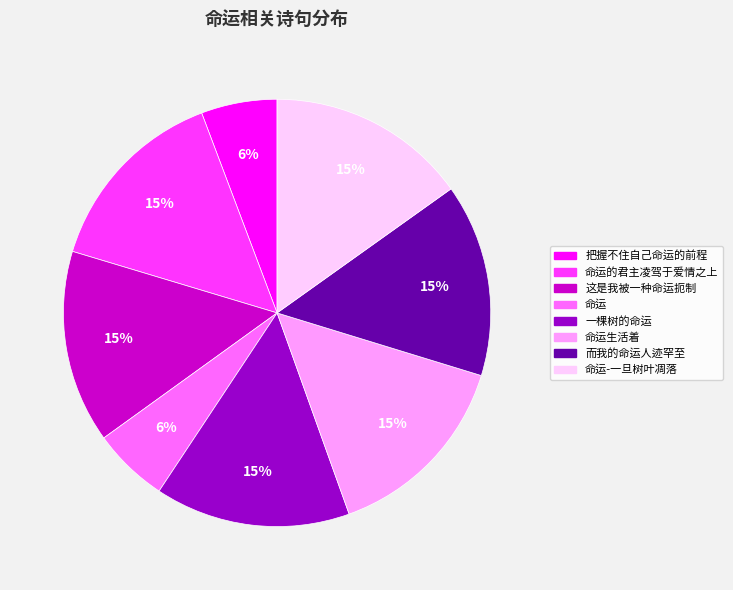

Is there a majority slice in this chart?

No